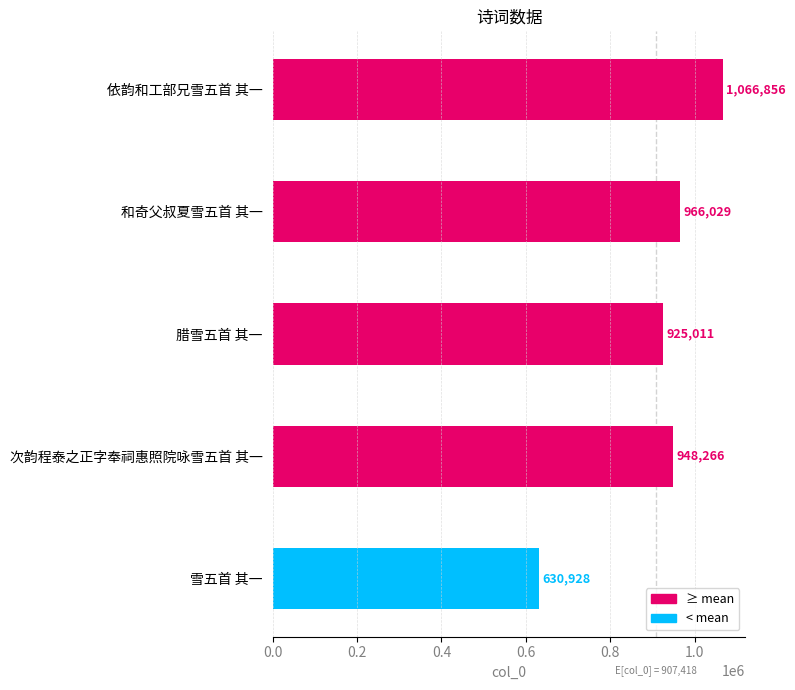

What is the change in value from 腊雪五首 其一 to 次韵程泰之正字奉祠惠照院咏雪五首 其一?

+23255